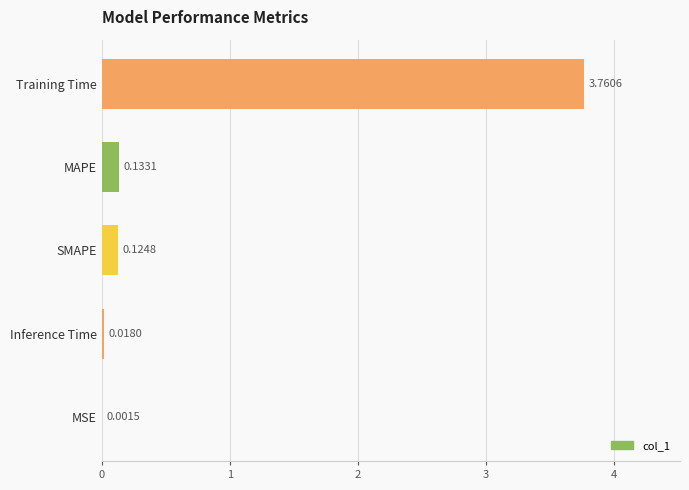

At which label is the value closest to 1?

MAPE